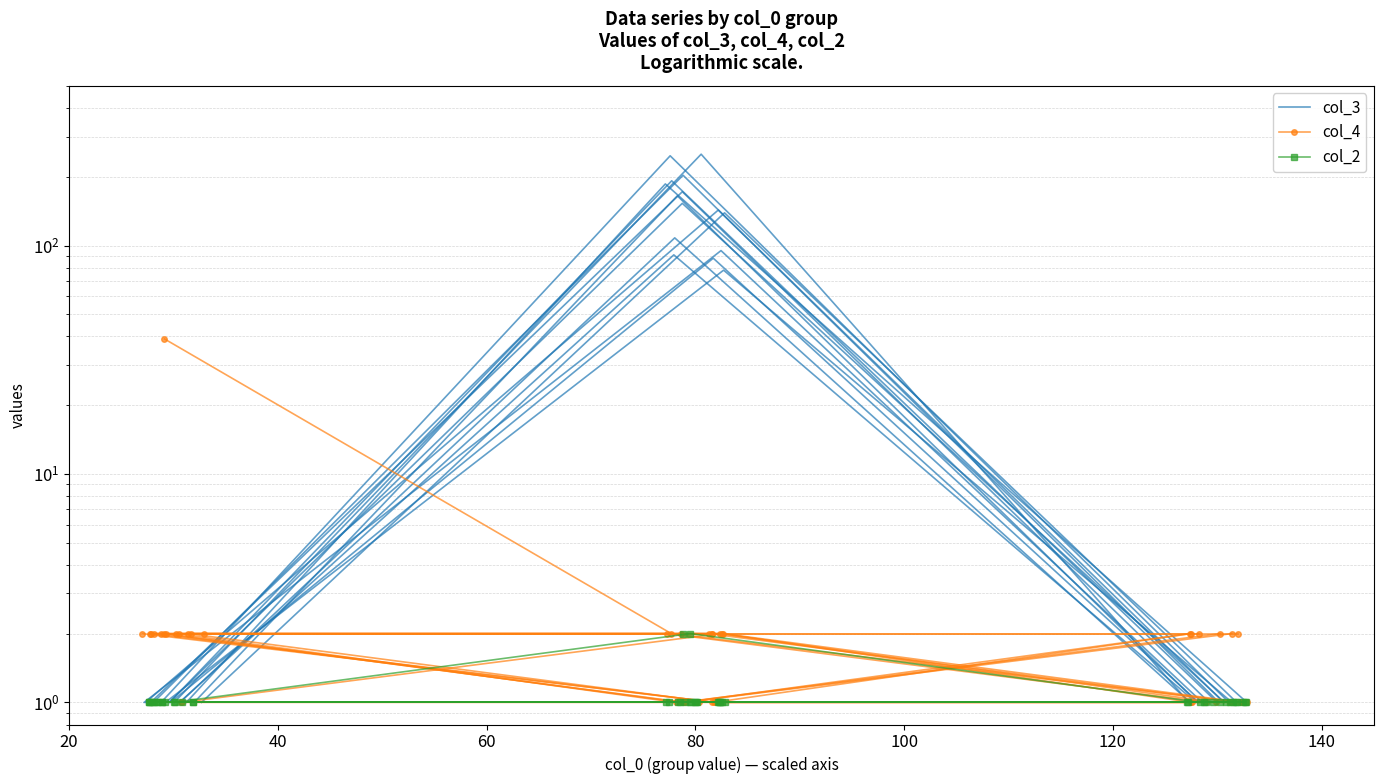

Which series has the widest spread of values?

col_3